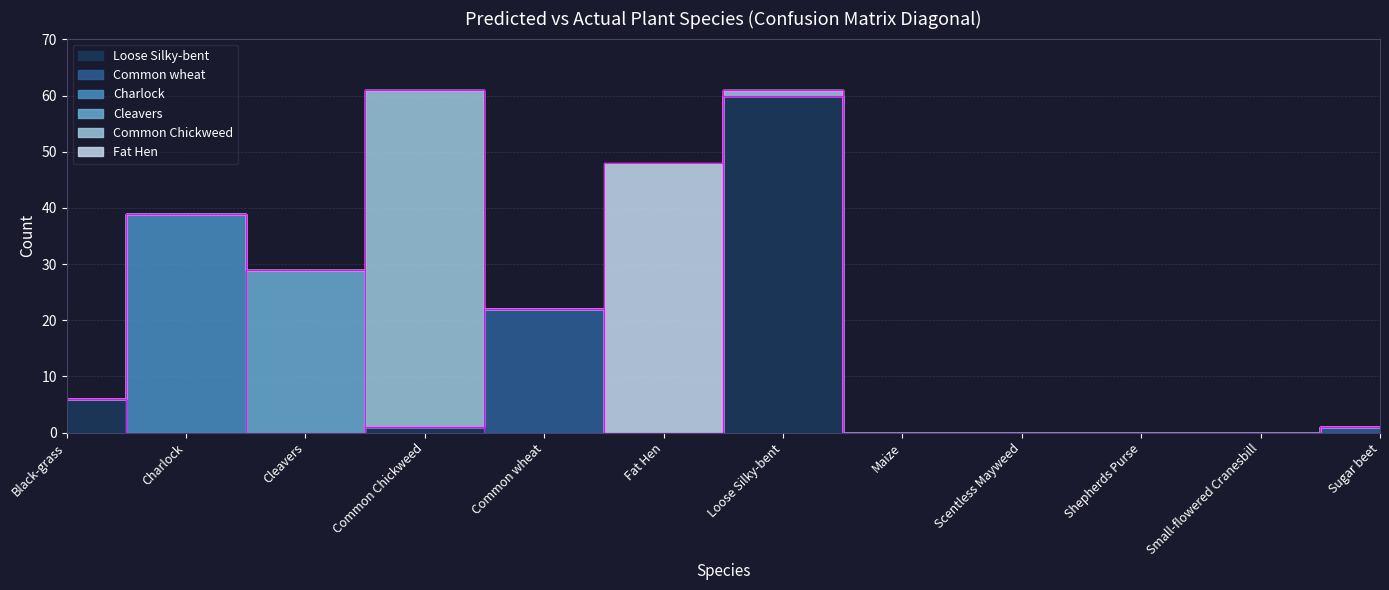

The Loose Silky-bent series shows 0 at Charlock. True or false?

True